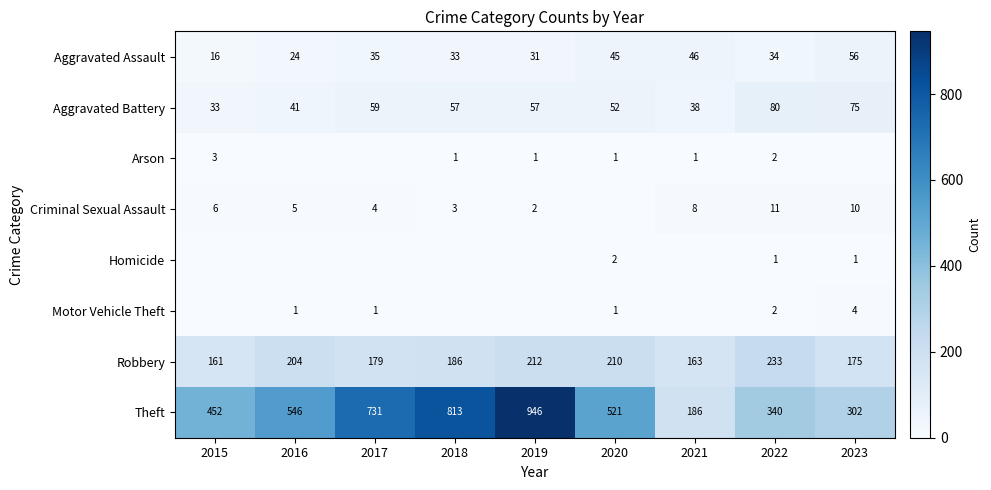

Between 2018 and 2021, which is larger?

2021